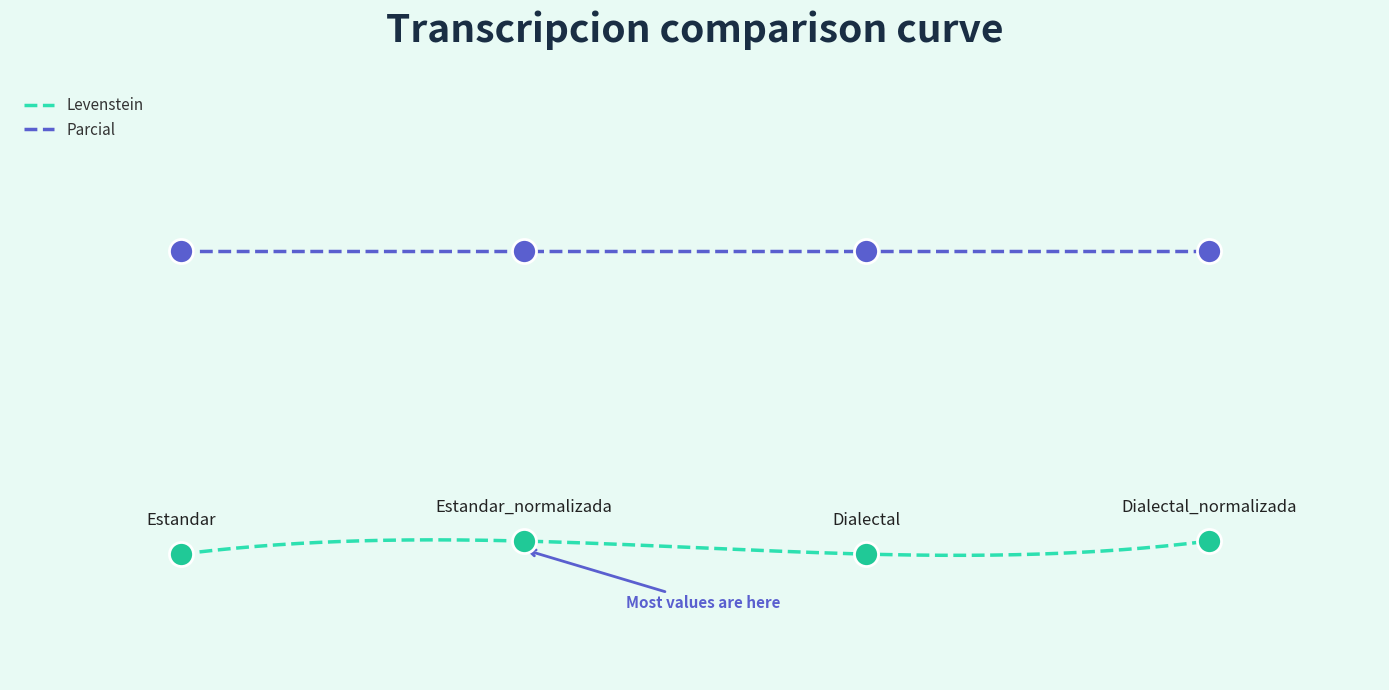

Which has a higher value, Dialectal or Estandar_normalizada?

Estandar_normalizada